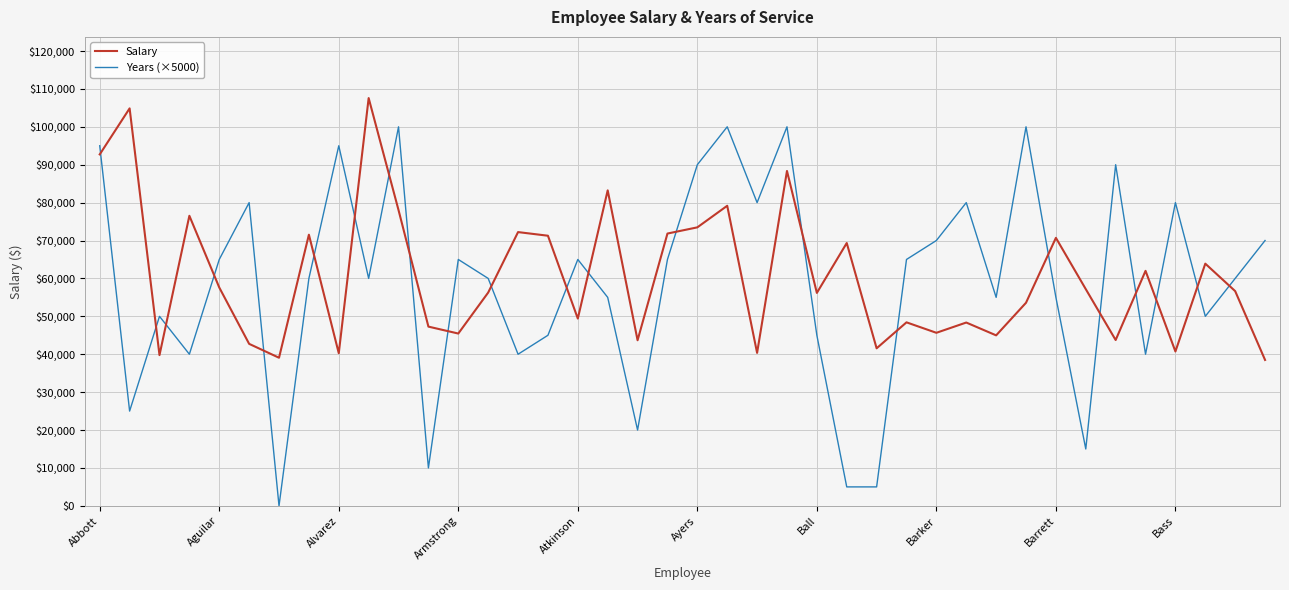

What is the greatest value displayed?

107582